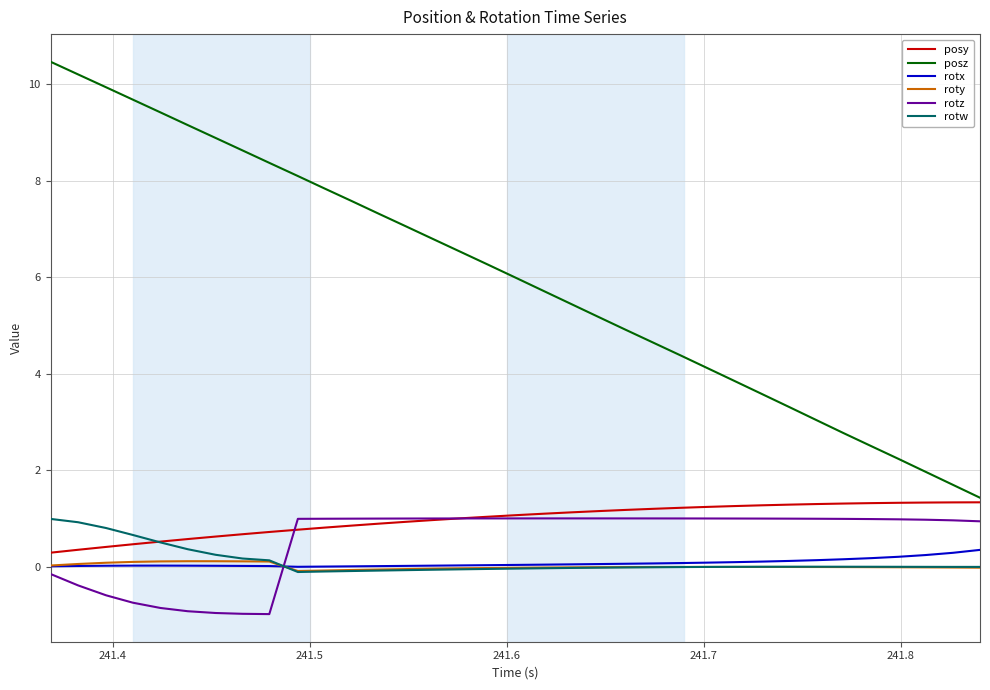

Which series has the largest range (max minus min)?

posz